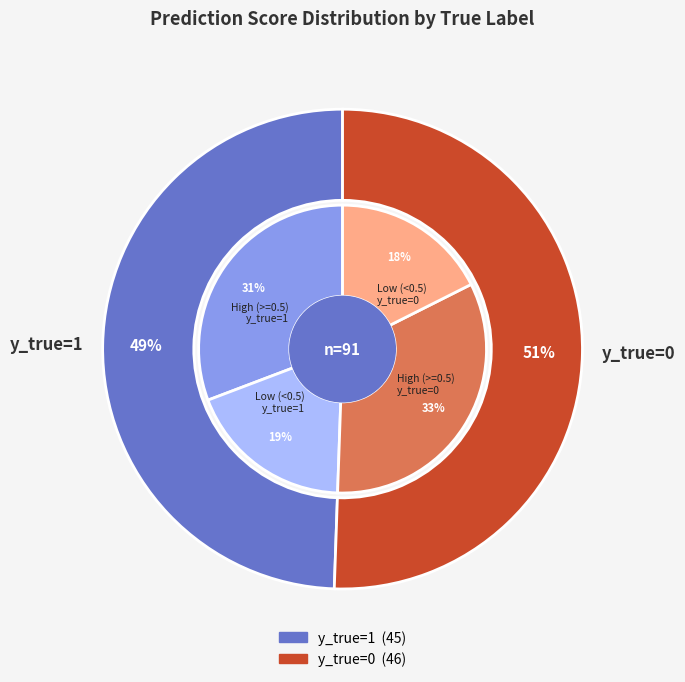

What is the change in value from y_true=1 to y_true=0?

+1